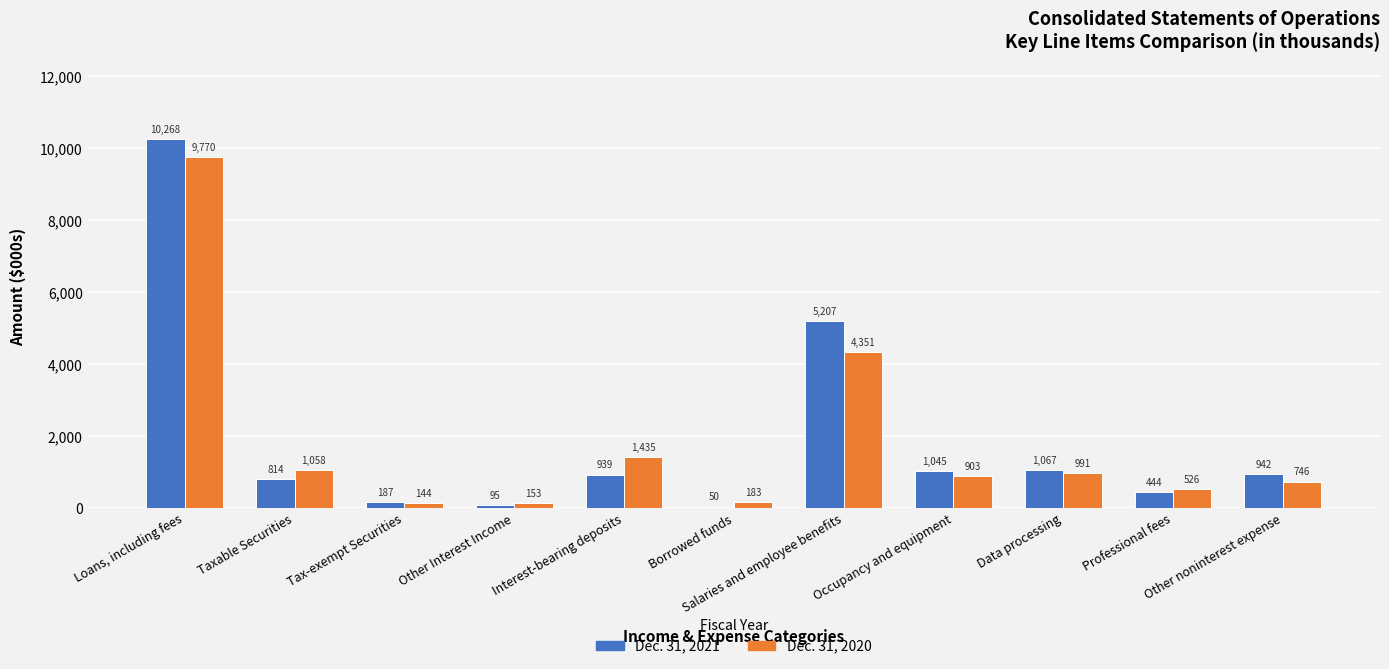

Is the value of Dec. 31, 2020 at Taxable Securities greater than the value of Dec. 31, 2021 at Data processing?

No